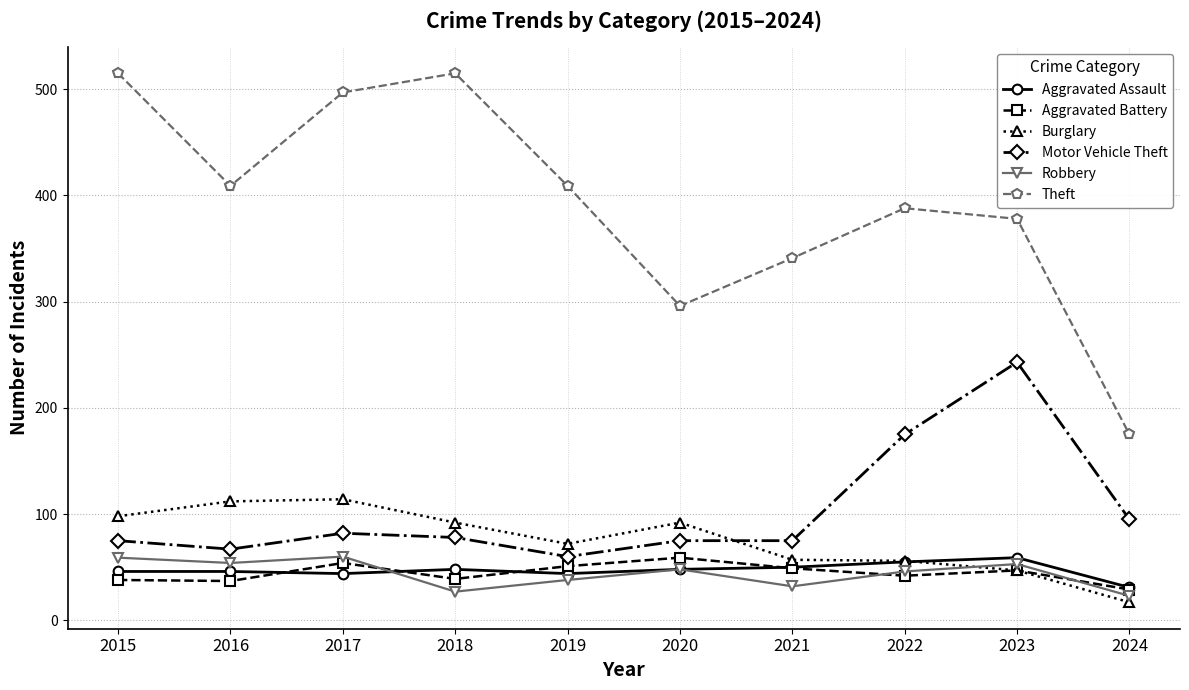

True or false: Robbery and Motor Vehicle Theft intersect in this chart.

False